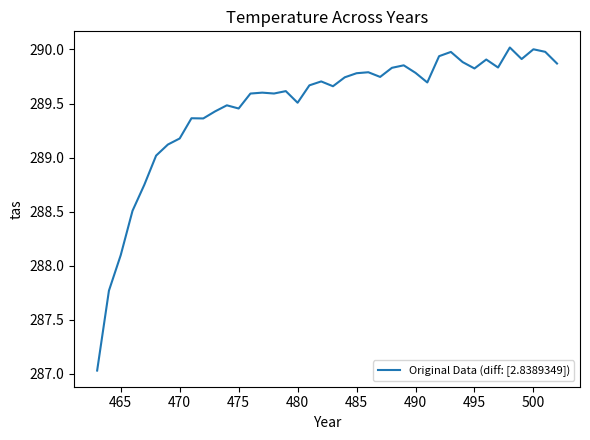

What is the minimum value shown in the chart?

287.0